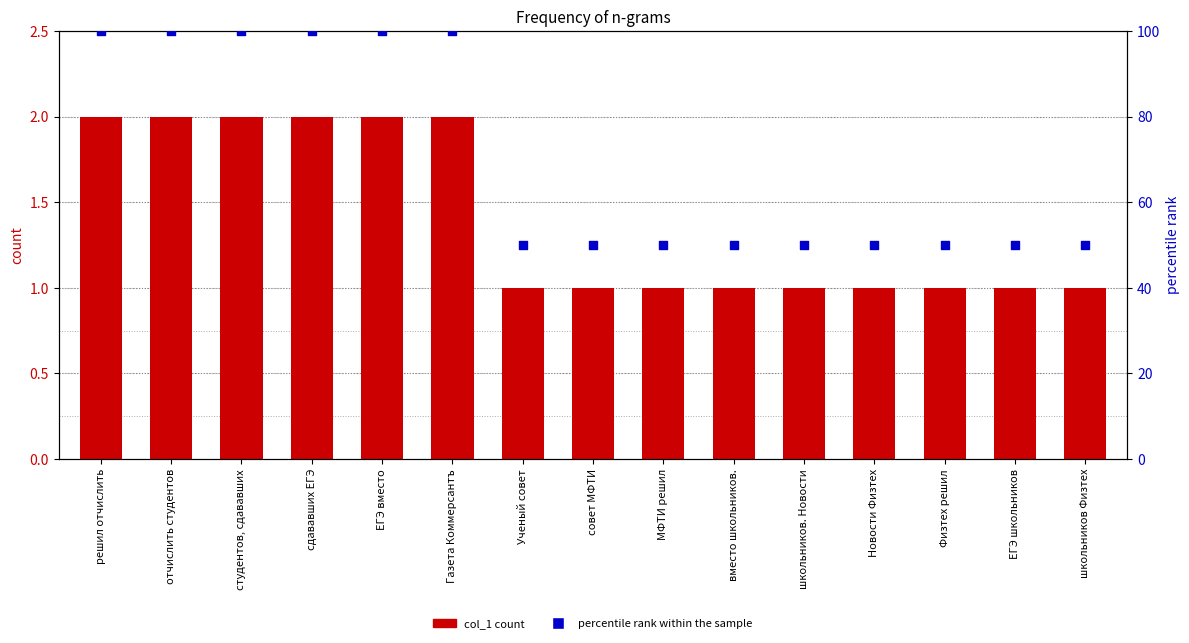

Which series has the largest Y range (max minus min)?

percentile rank within the sample